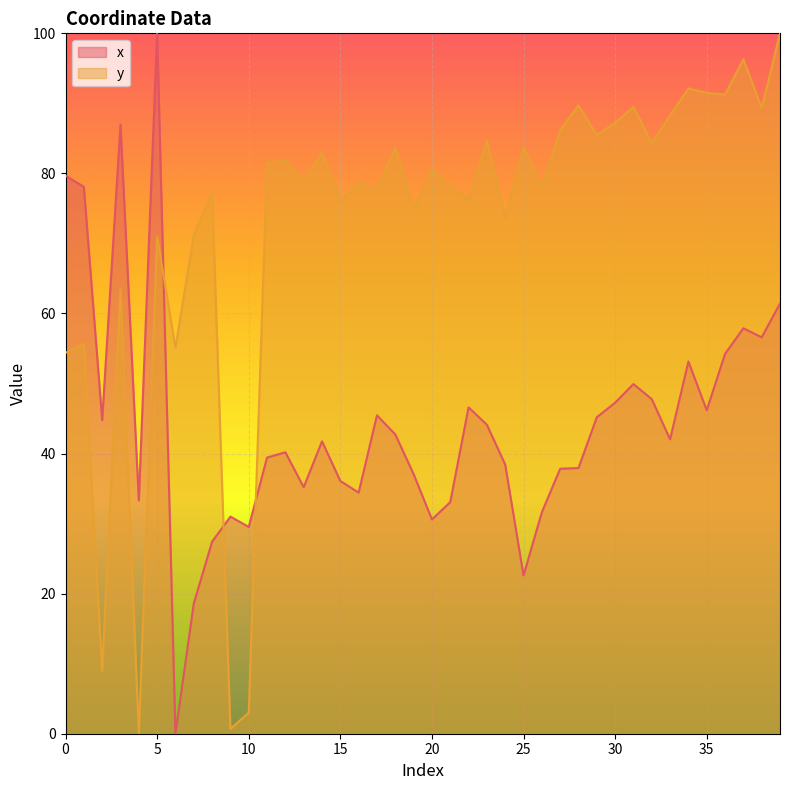

At which category is the sum across all series the highest?

5